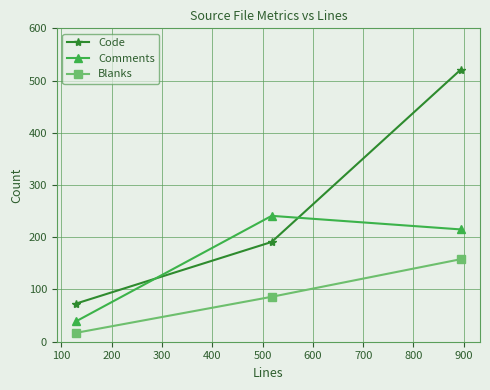

At 0, list the series in order from largest to smallest.

Code, Comments, Blanks